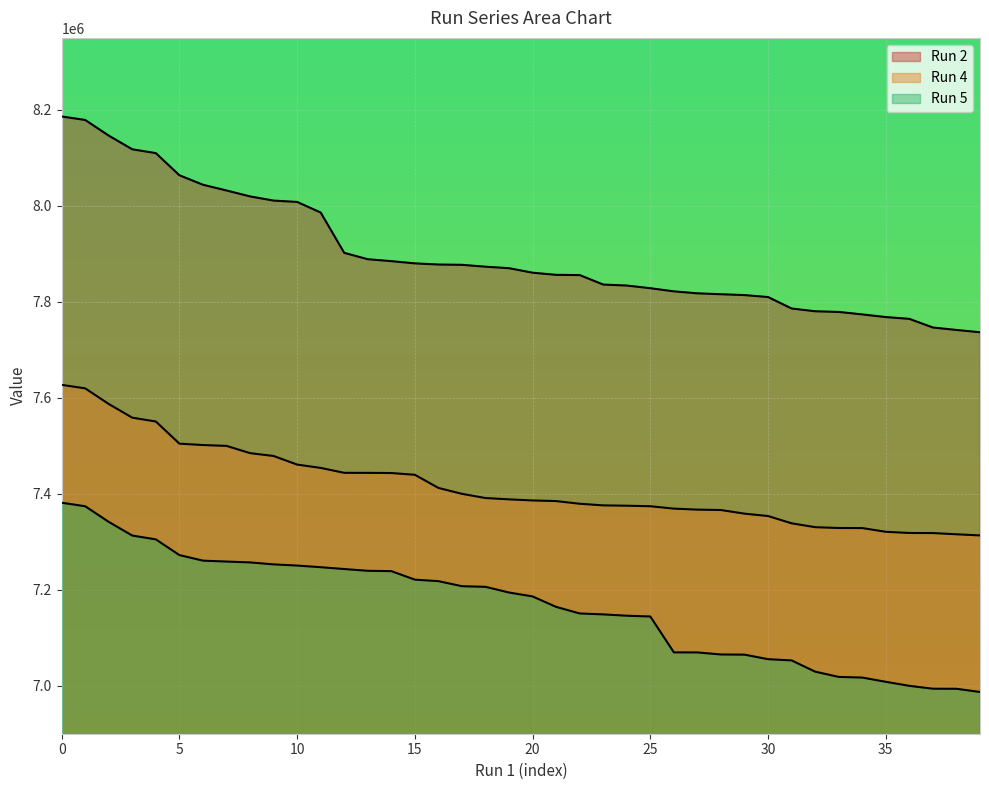

How many data points in Run 2 are above 7869804?

20